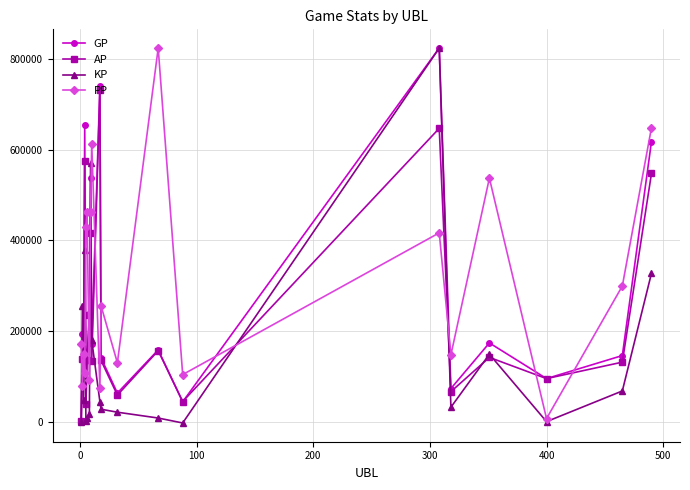

In GP, how many points are higher than both neighbors (excluding endpoints)?

7